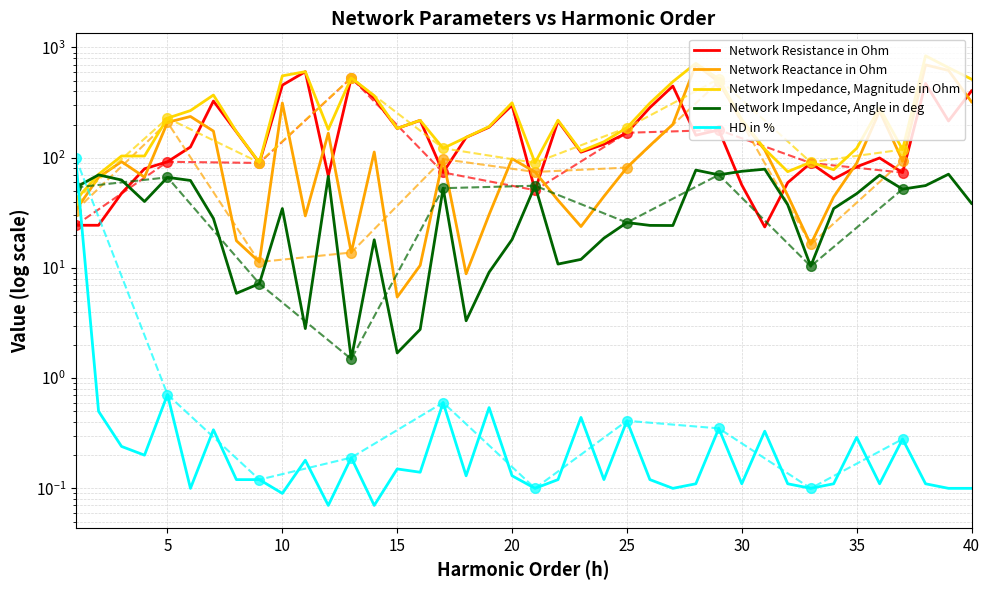

Which series has the largest range (max minus min)?

Network Impedance, Magnitude in Ohm